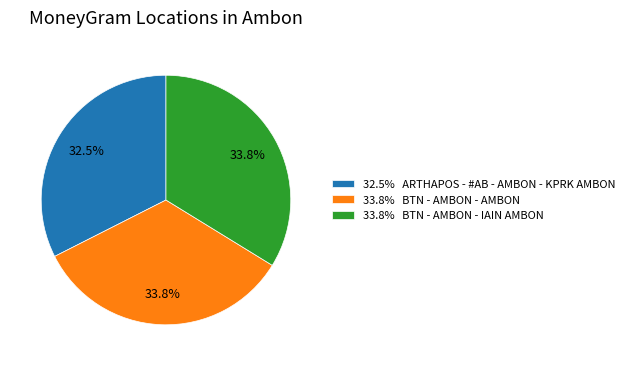

Is there a majority slice in this chart?

No